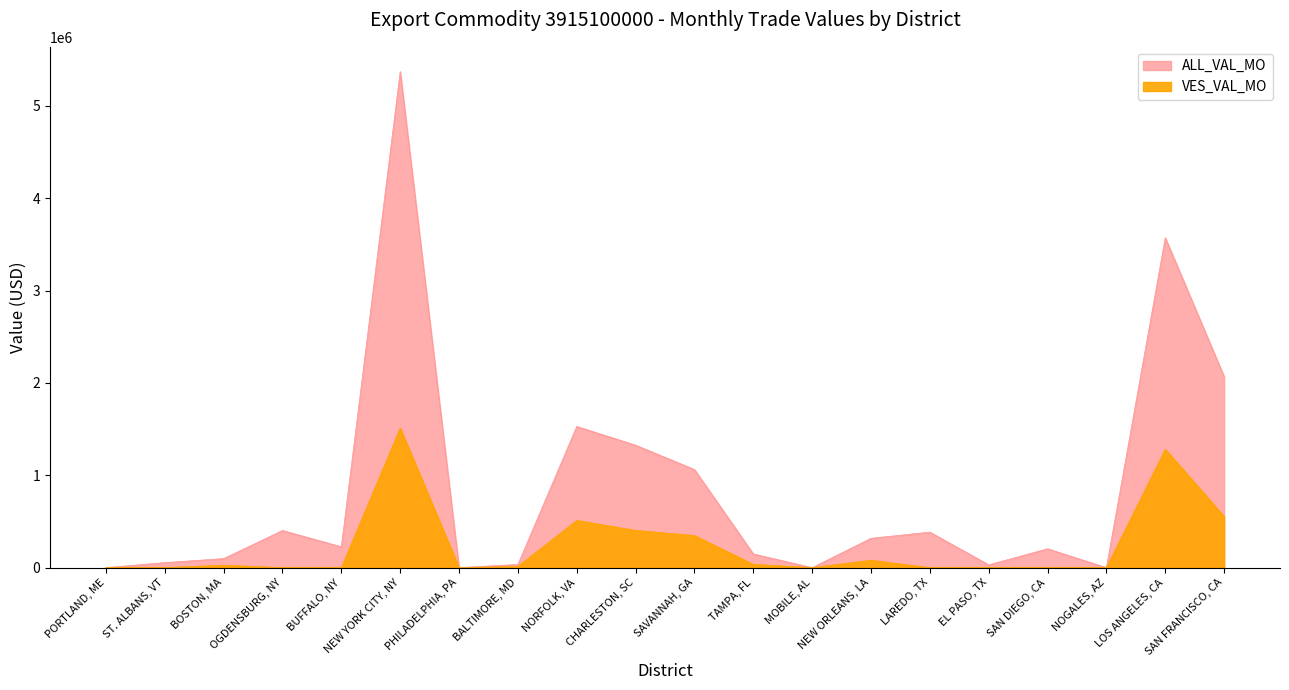

How many data points in ALL_VAL_MO are above 225527?

9